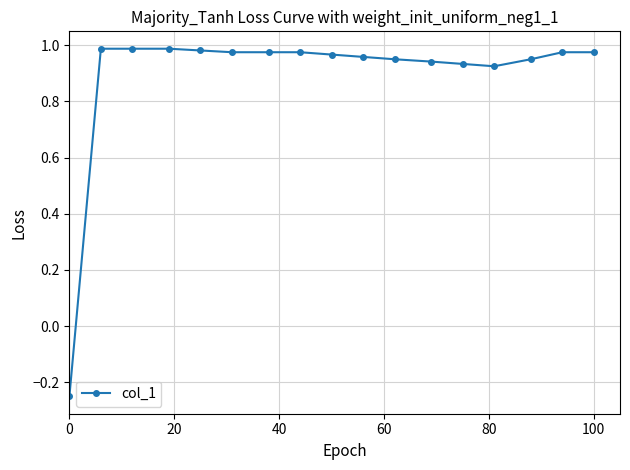

What is the sum of all values?

15.2